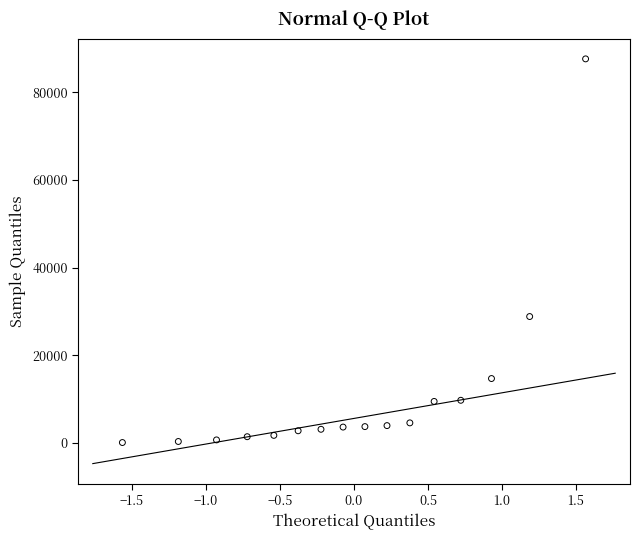

What is the range of Y values (max minus min)?

87493